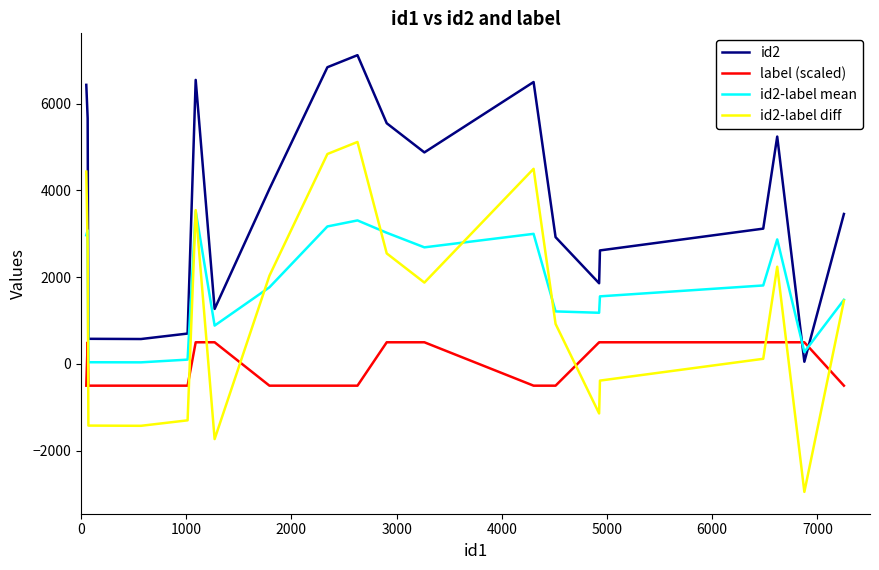

Which series has the widest spread of values?

id2-label diff